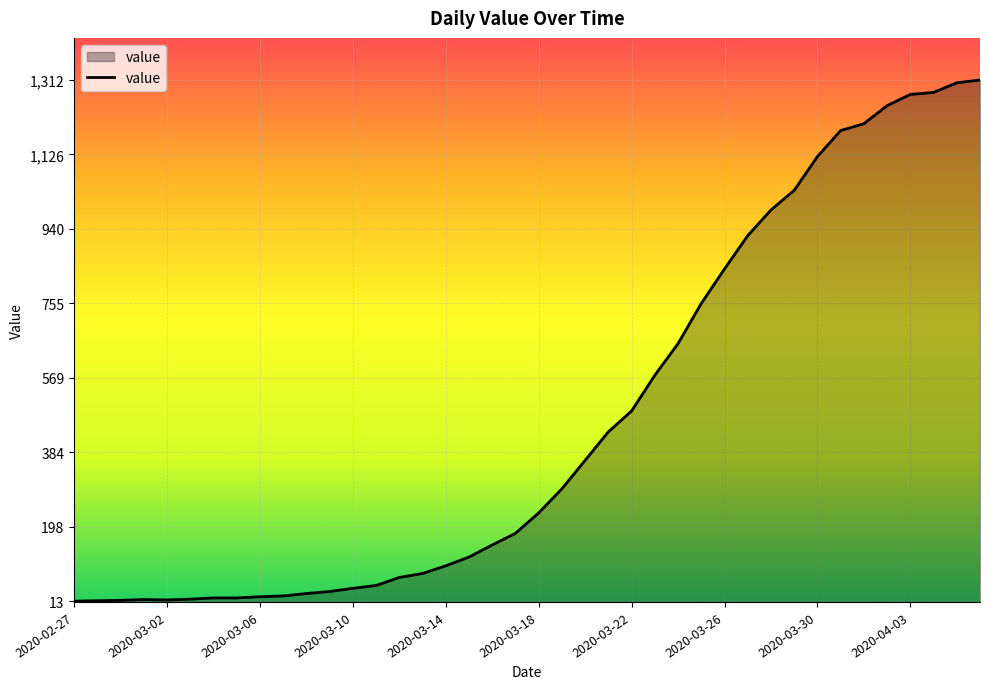

What is the greatest value displayed?

1312